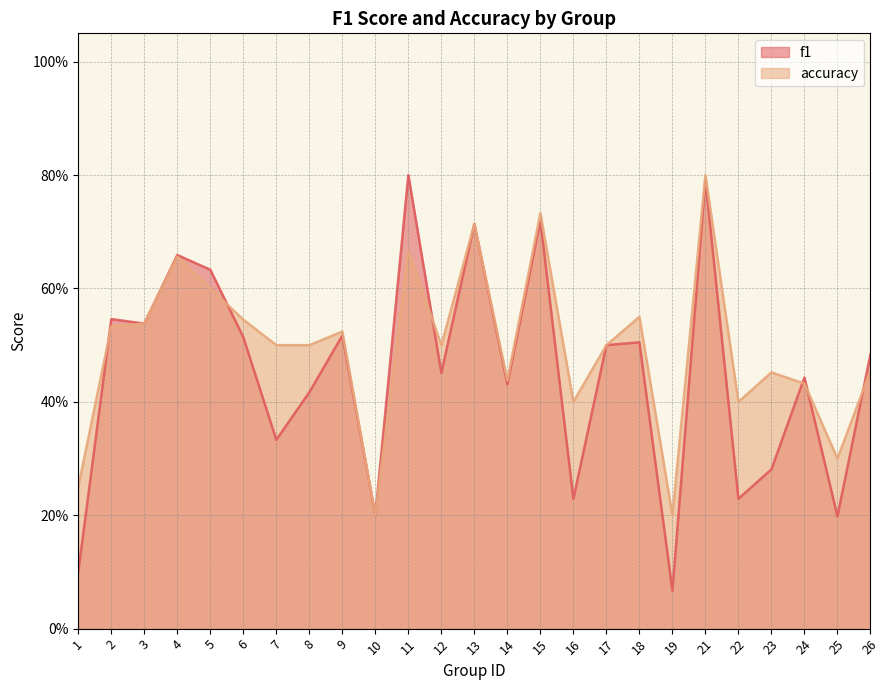

What is the difference between the maximum and minimum values in the accuracy series?

0.6